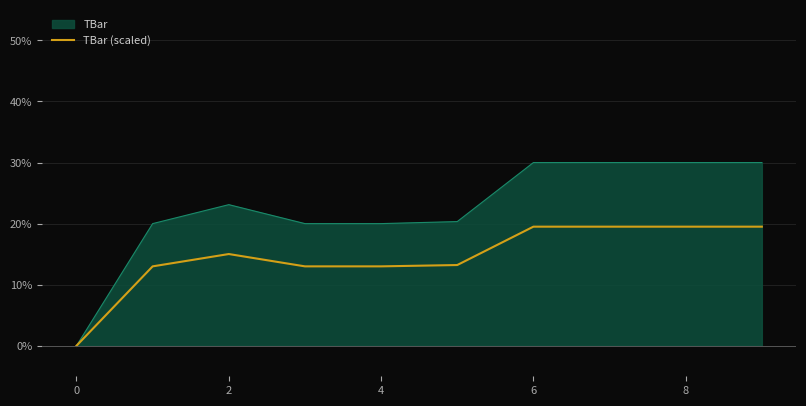

What is the maximum value shown in the chart?

30.0